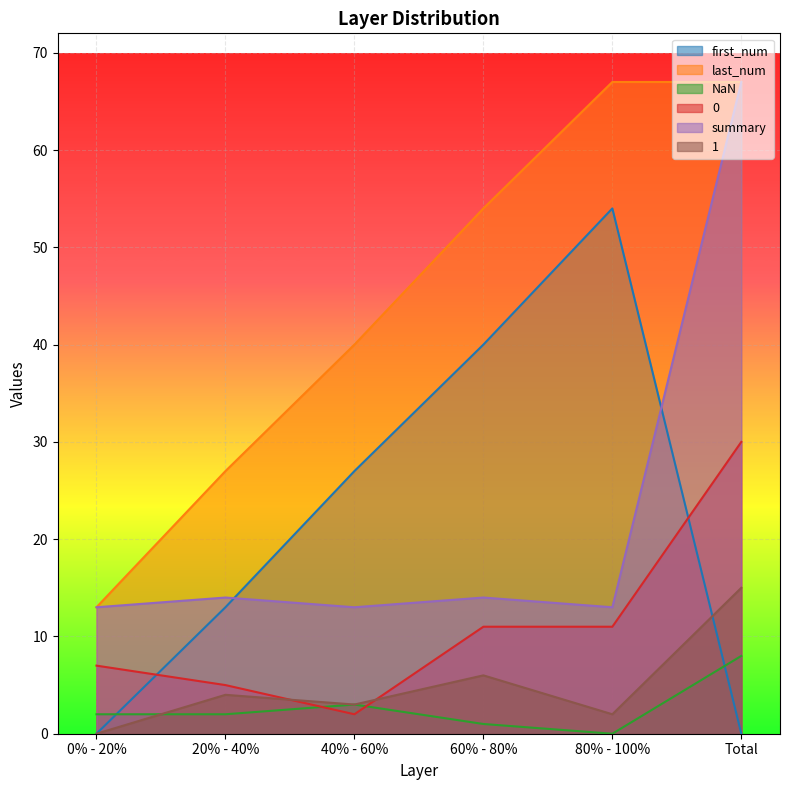

What is the value of the 0 point at the 3rd from the left?

2